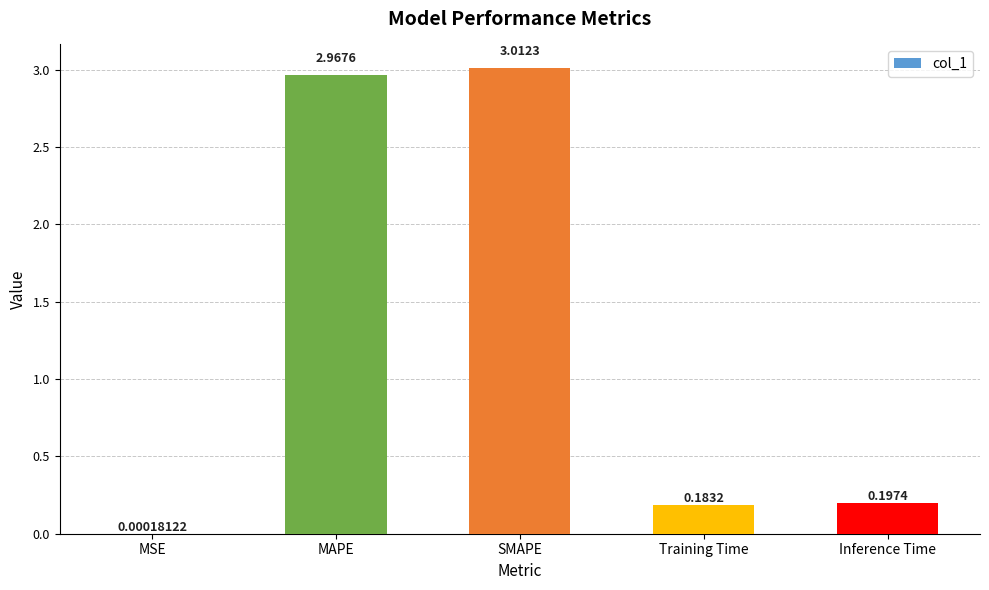

Where is the data nearest to the value 1?

Inference Time